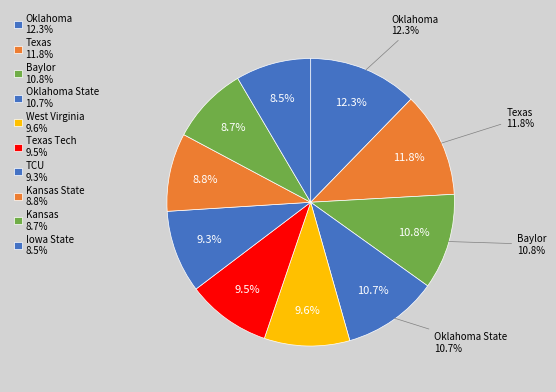

To the nearest percent, what is the difference between the largest and smallest slice percentages?

4%